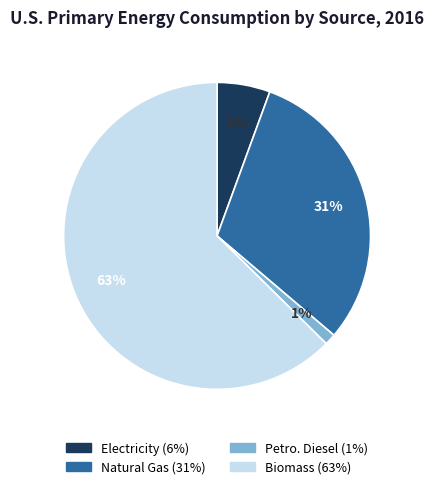

Does any single category account for the majority?

Yes